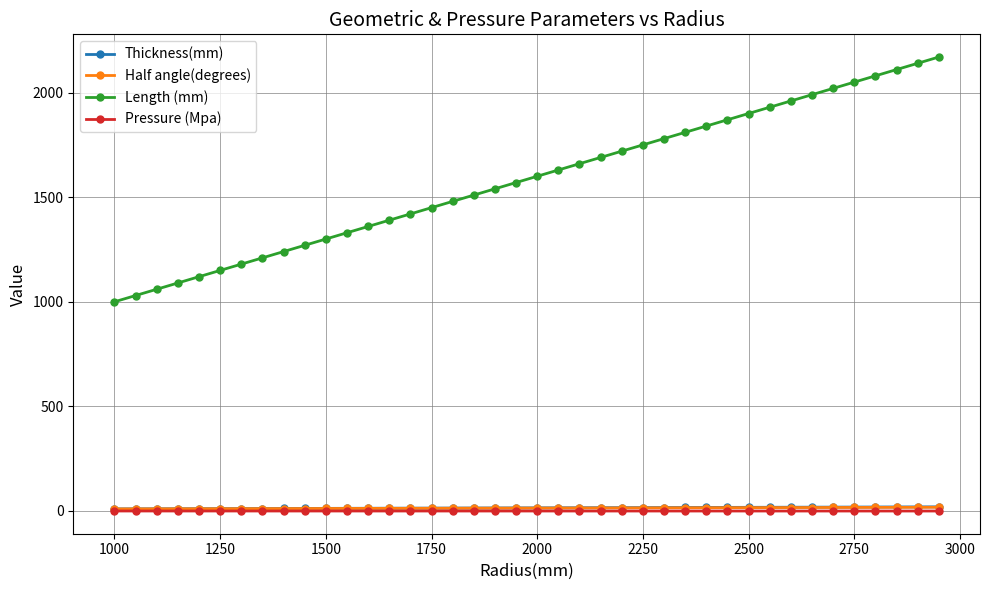

Which series has the largest range (max minus min)?

Length (mm)